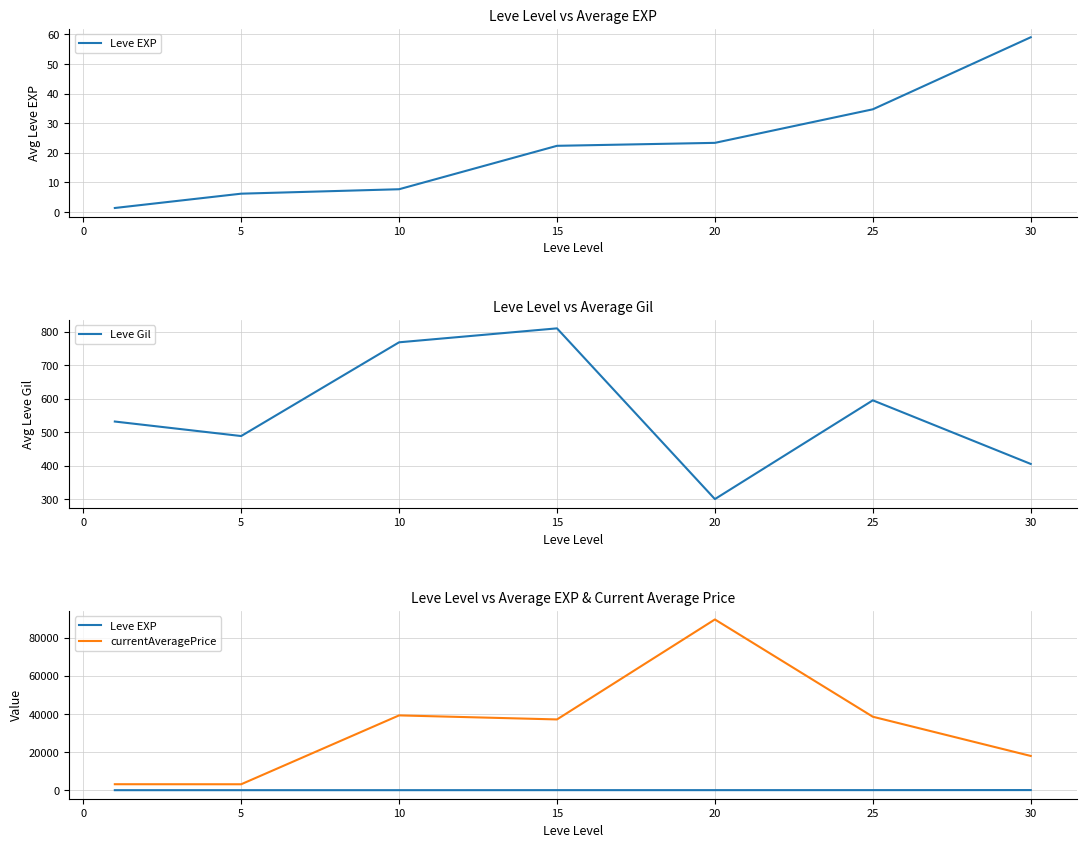

True or false: currentAveragePrice and Leve Gil intersect in this chart.

False